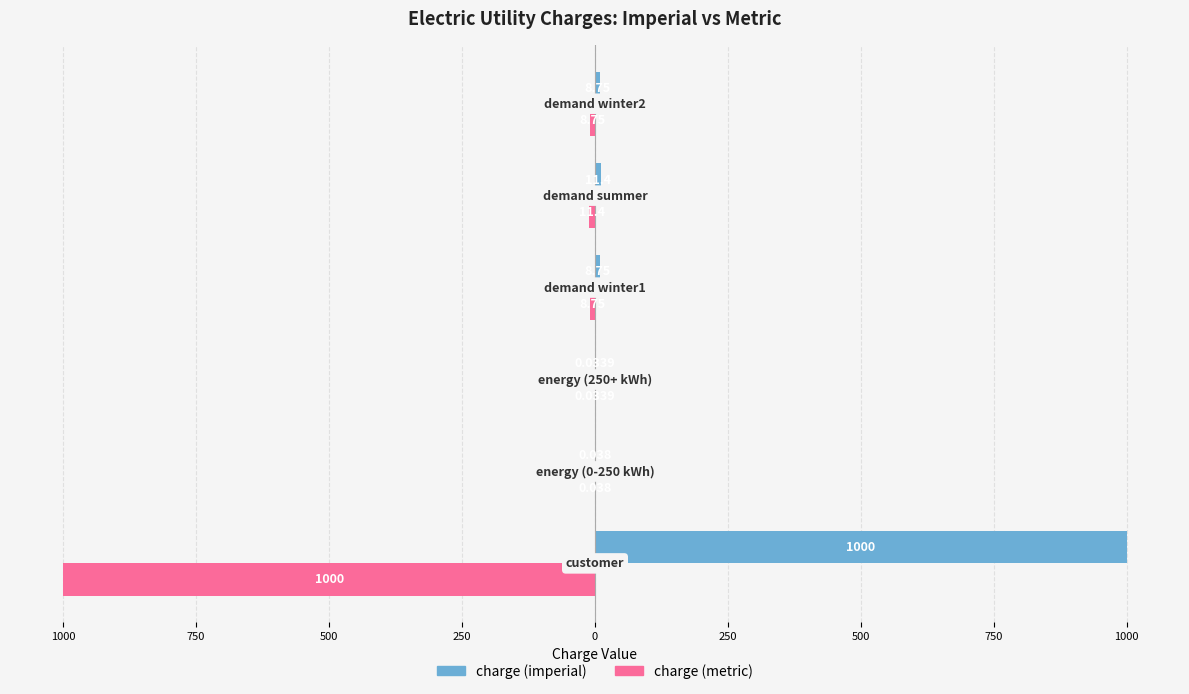

Reading left to right, what are all the values shown in this chart?

charge (imperial): 1000.0	0.0	0.0	8.8	11.4	8.8
charge (metric): -1000.0	-0.0	-0.0	-8.8	-11.4	-8.8